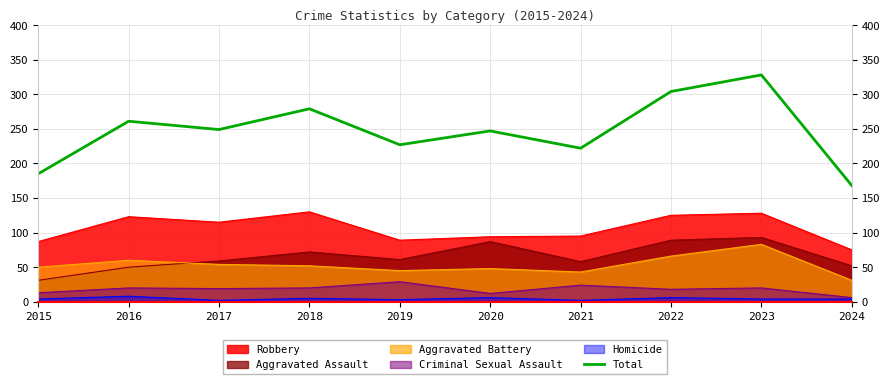

How many data points are less than 249?

5